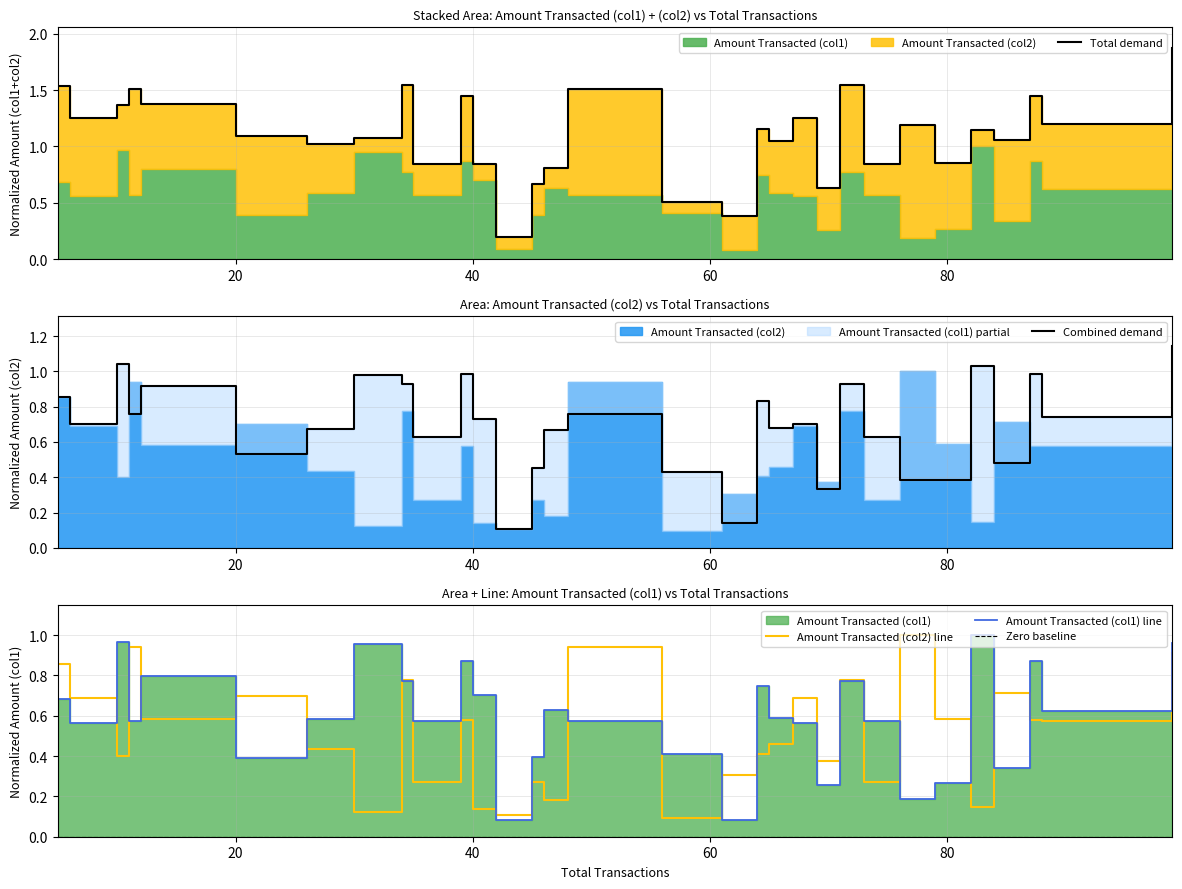

What is the value of the Amount Transacted (col1) point at the 7th from the left?

0.6